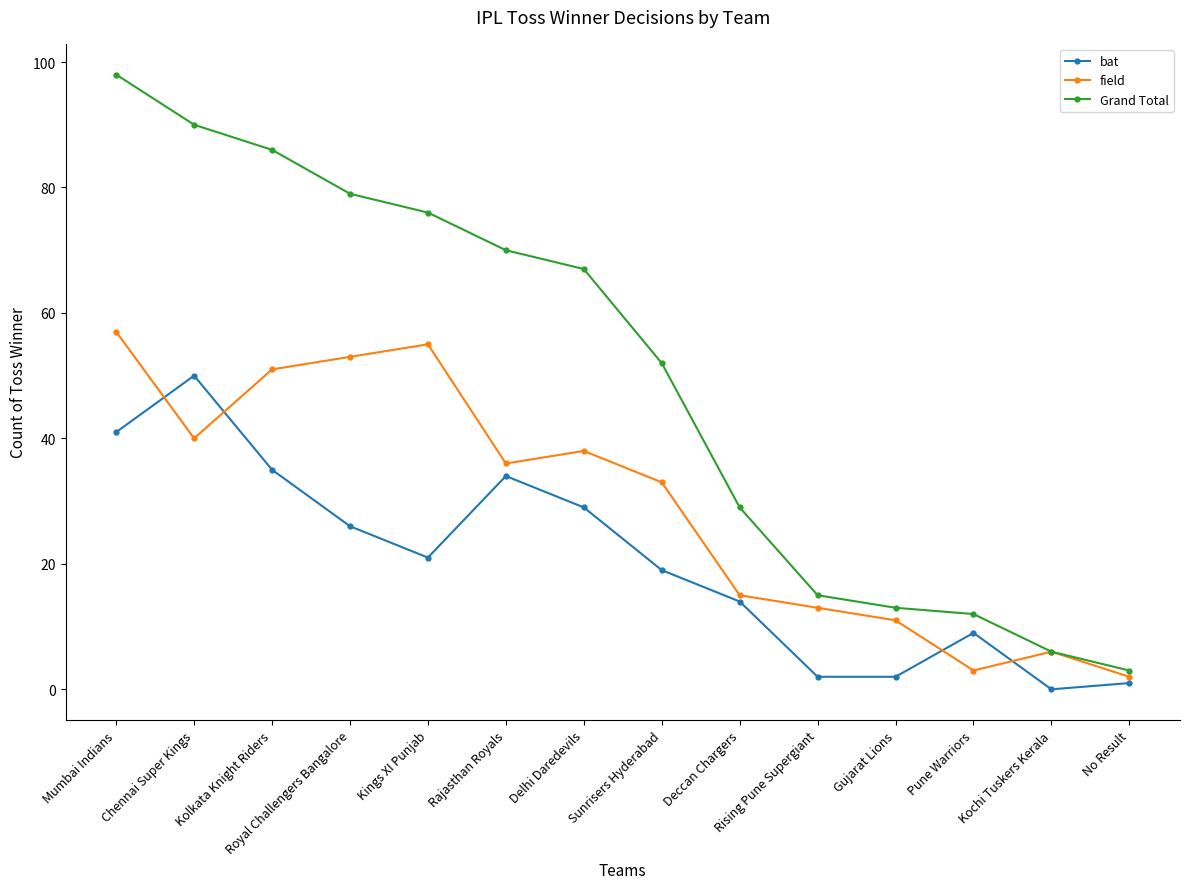

What are all the series names shown in the legend?

bat, field, Grand Total